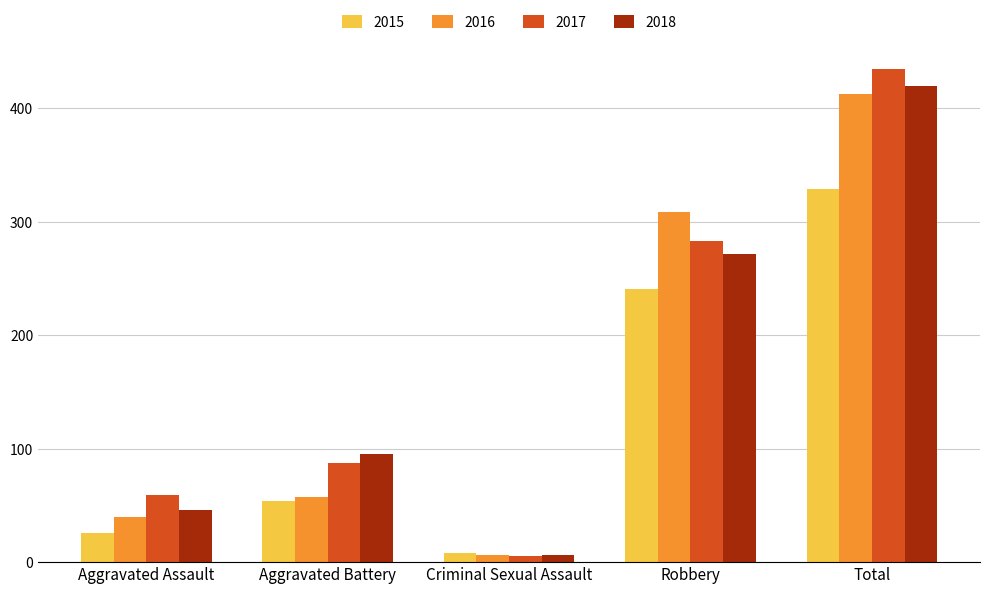

Reading left to right, transcribe all the data shown in this chart.

2015: 26	54	8	241	329
2016: 40	57	6	309	413
2017: 59	87	5	283	435
2018: 46	95	6	272	420